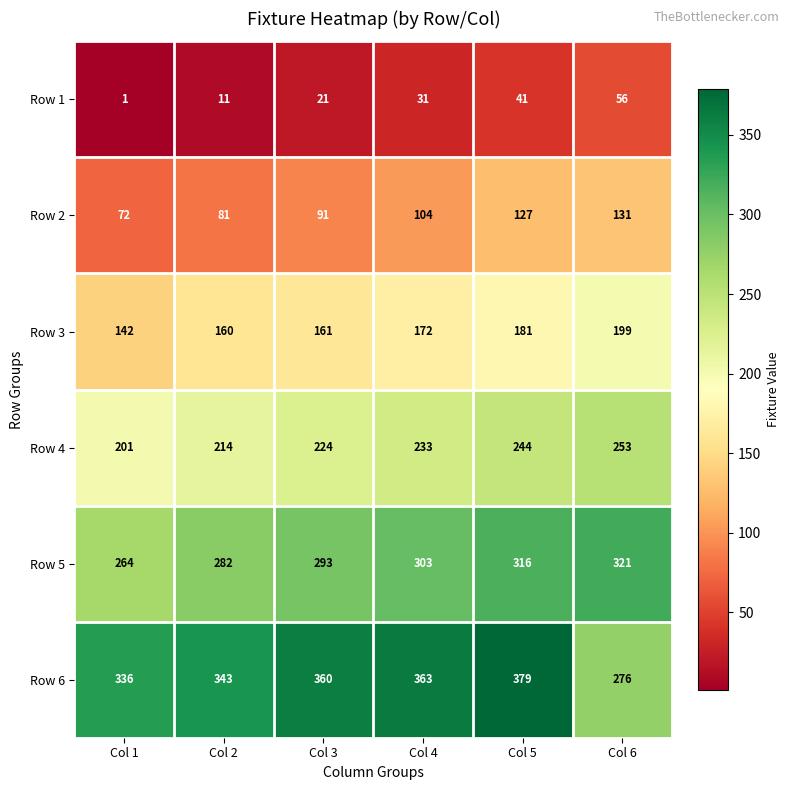

What value does the Row 3 series have at Col 3?

161